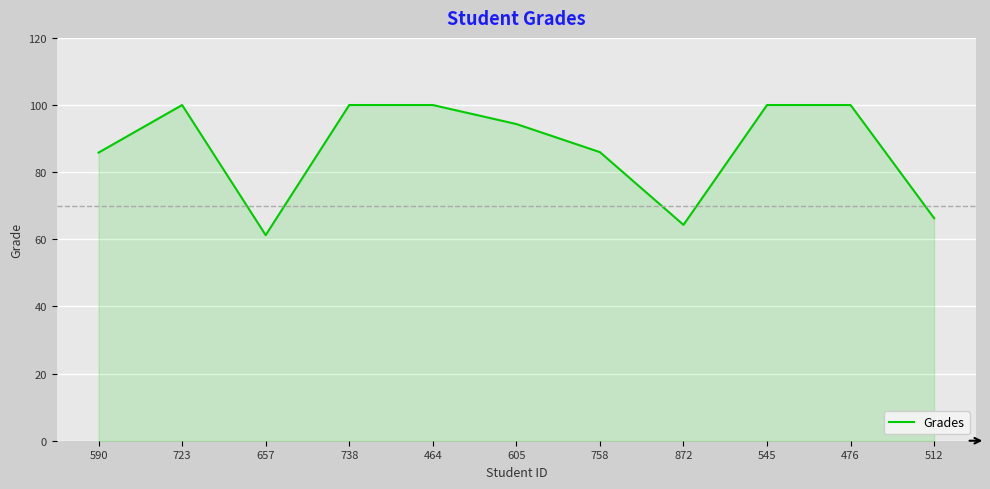

What is the difference between the maximum and minimum values?

38.8